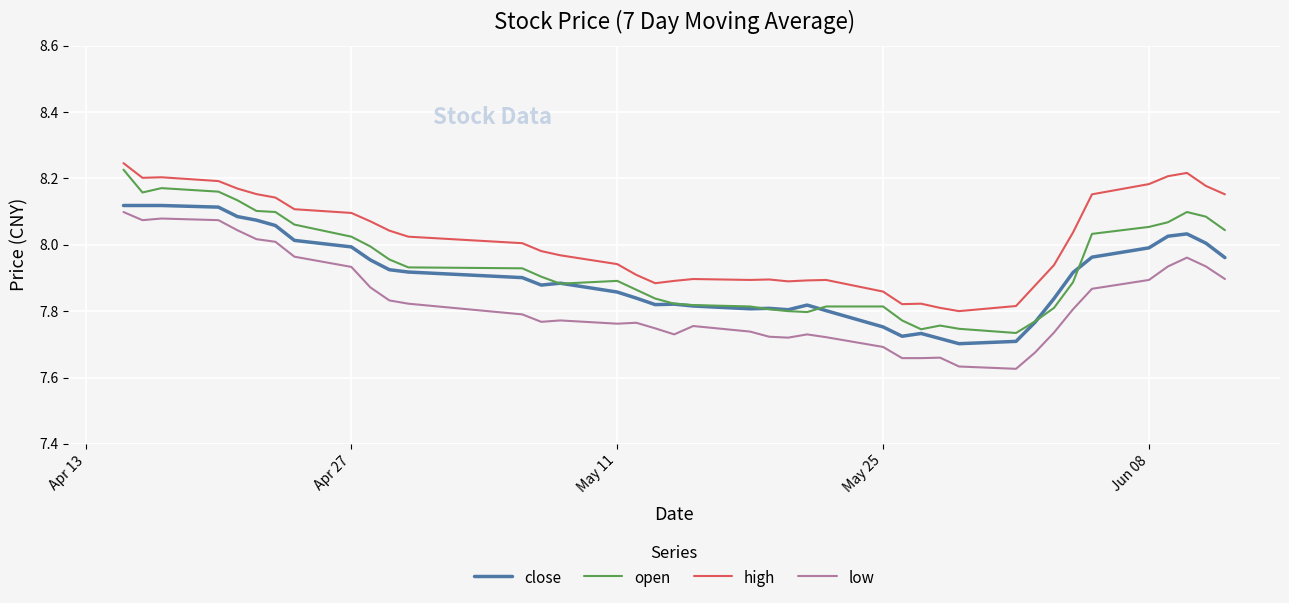

Which series ends up on top after the final intersection of open and close?

open